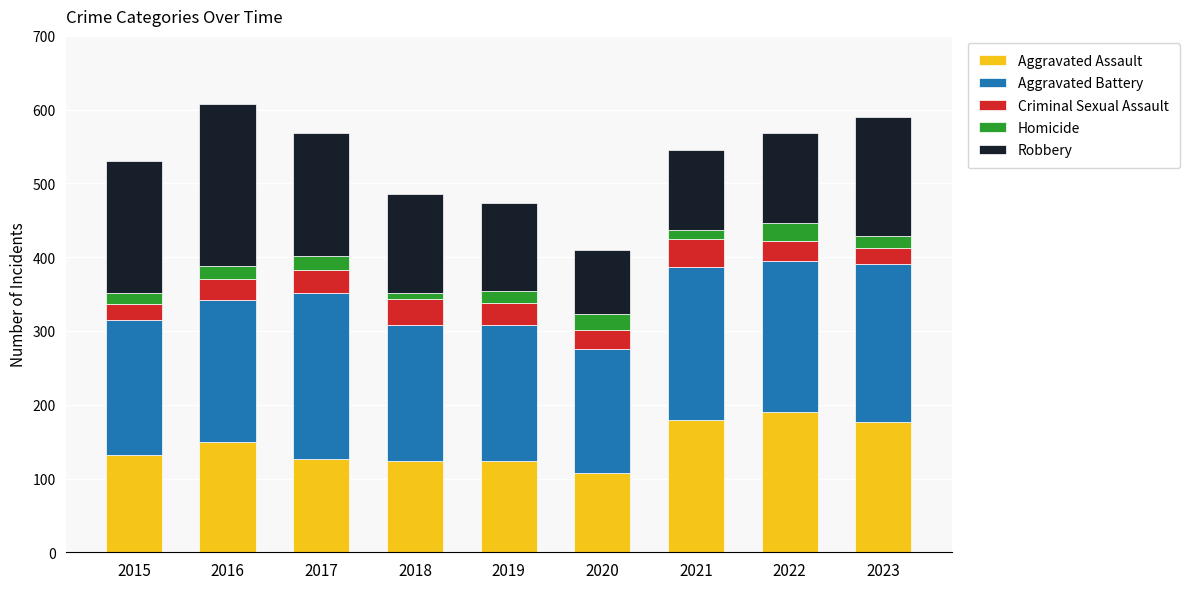

Does the chart contain stacked bars?

Yes